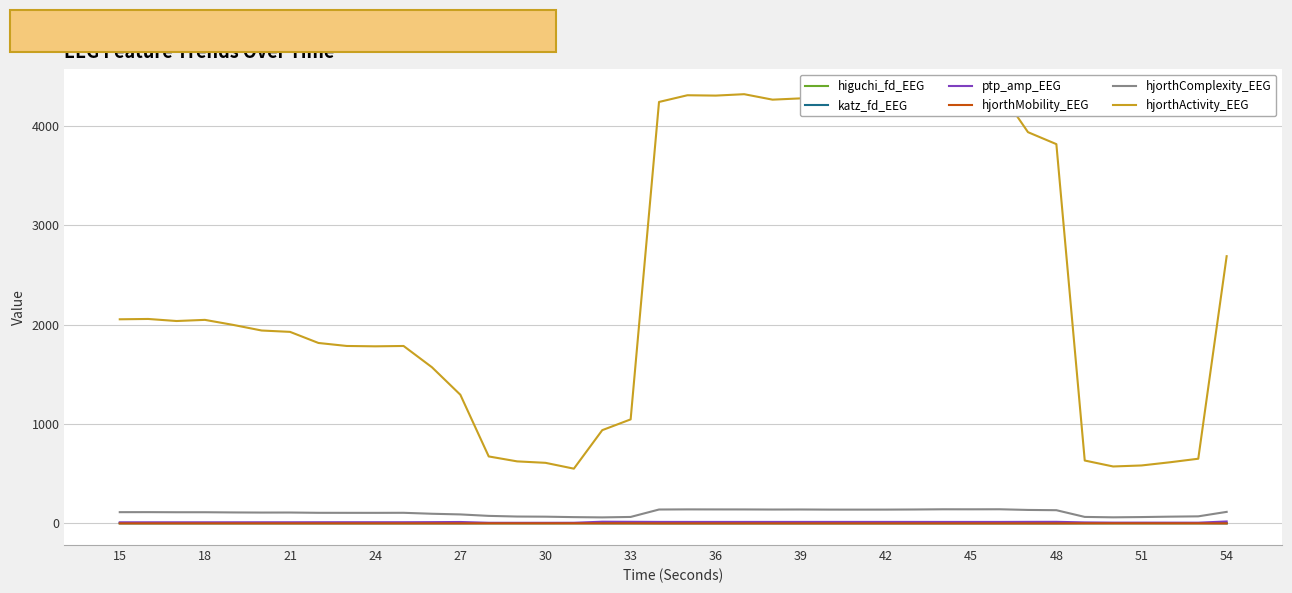

True or false: katz_fd_EEG has more than 1 interior local peaks.

True